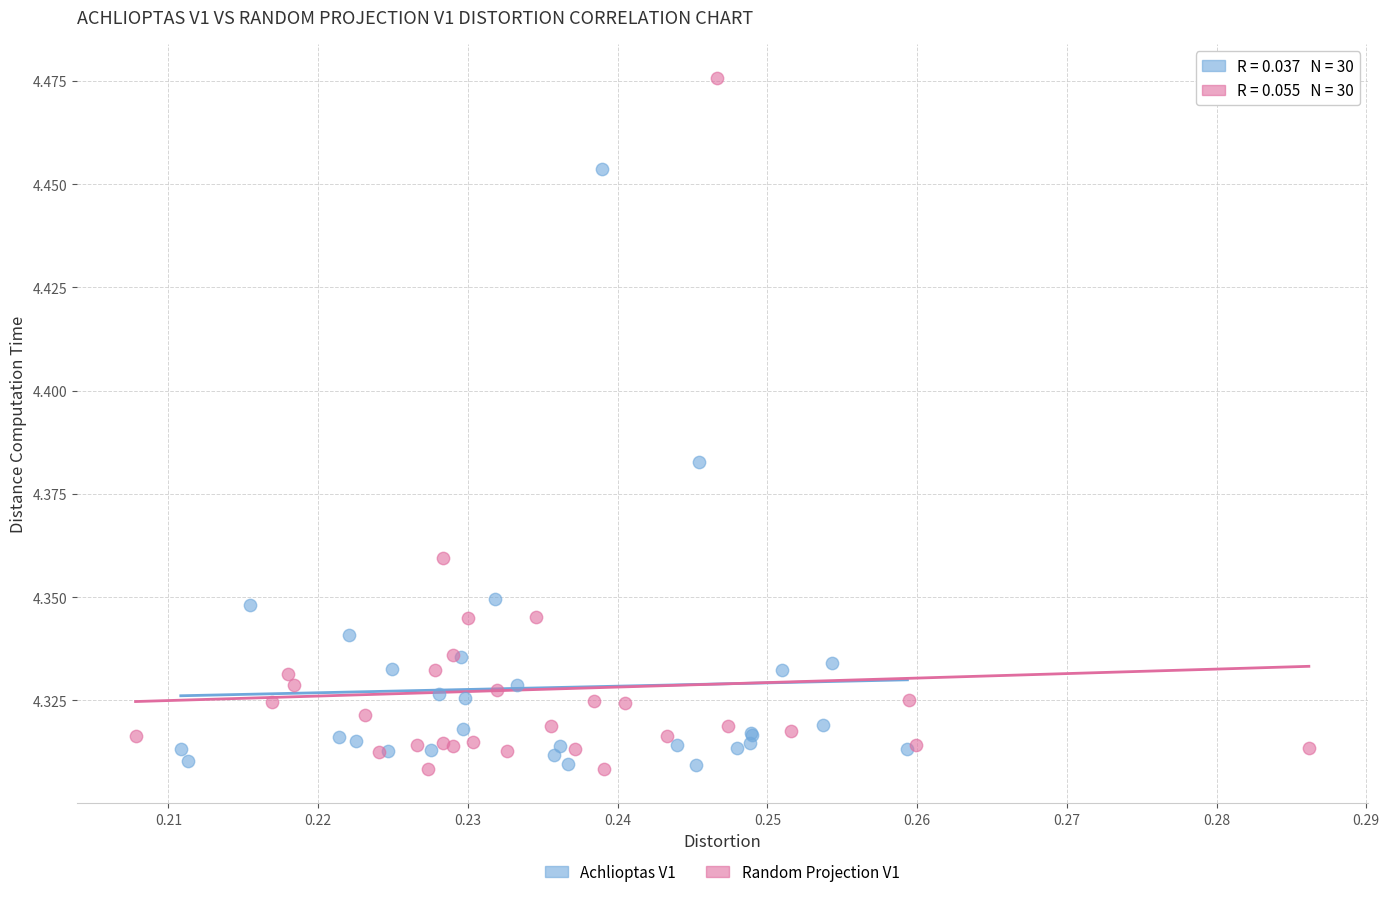

Which series has the largest Y range (max minus min)?

Random Projection V1